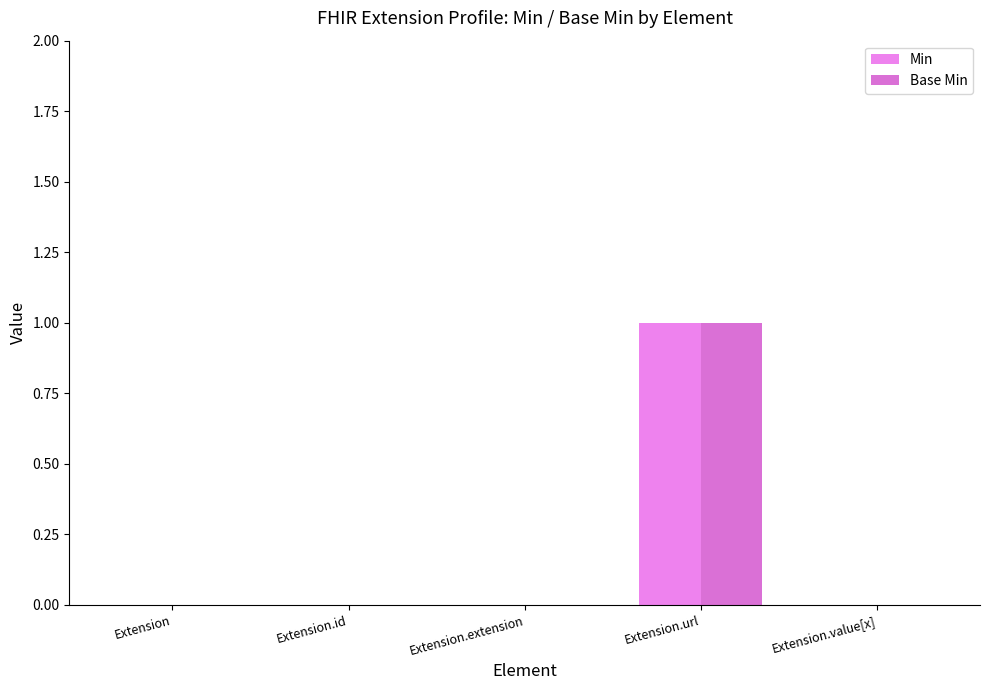

Which series has the largest range (max minus min)?

Min